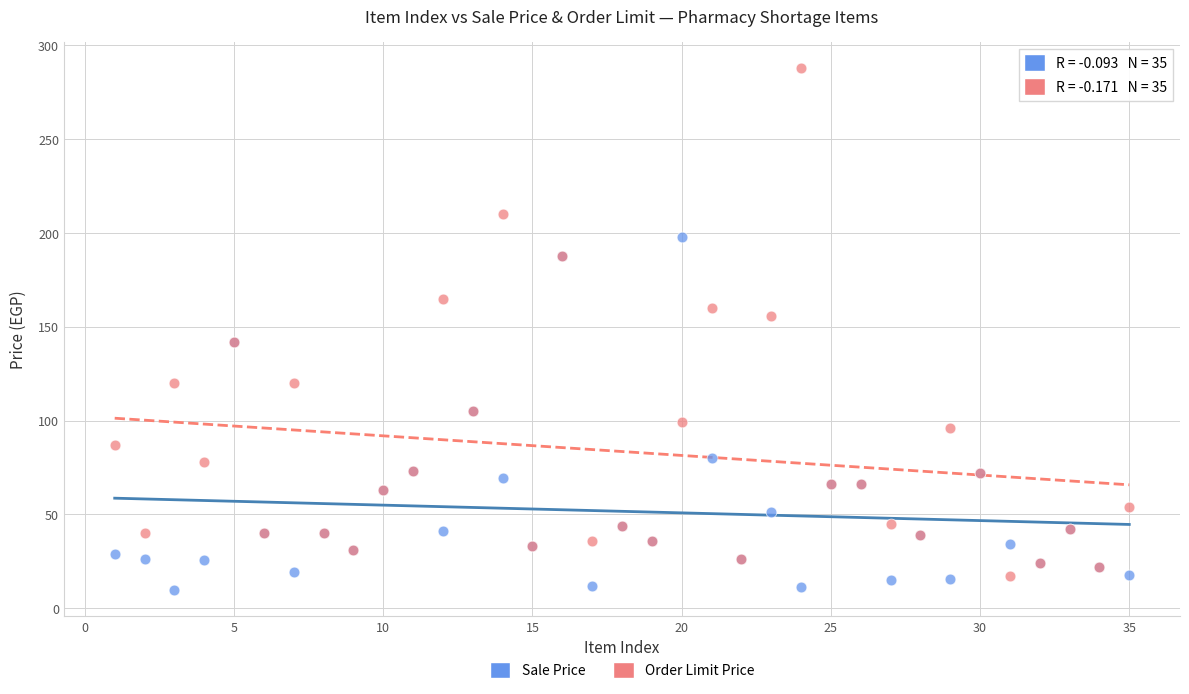

Which series has the largest Y range (max minus min)?

Order Limit Price